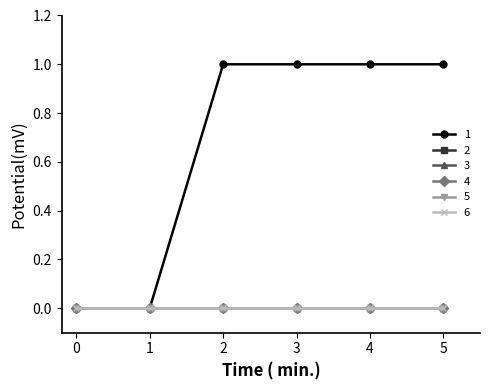

Does the chart have visible grid lines?

No